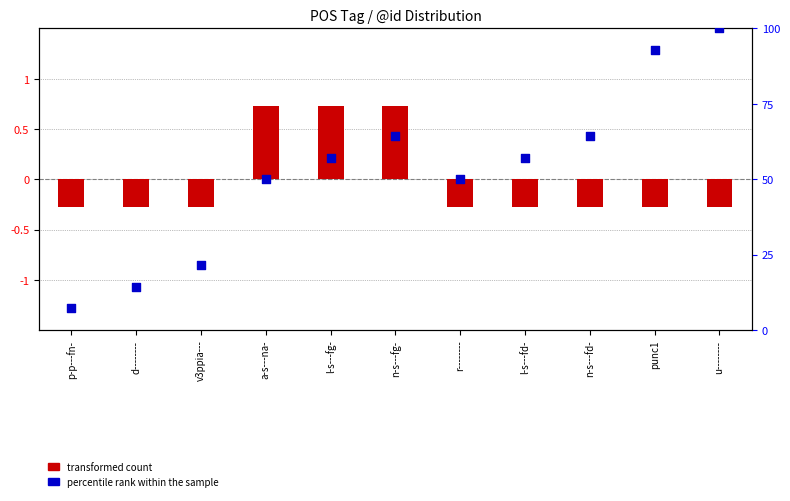

What are all the series names shown in the legend?

transformed count, percentile rank within the sample